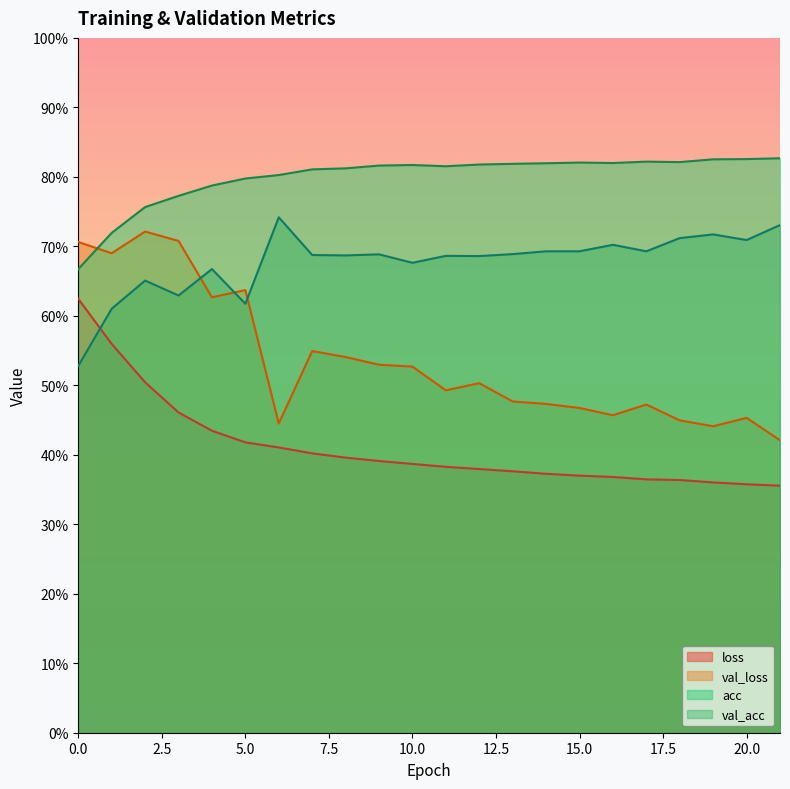

What is the sum of all val_loss values?

11.8